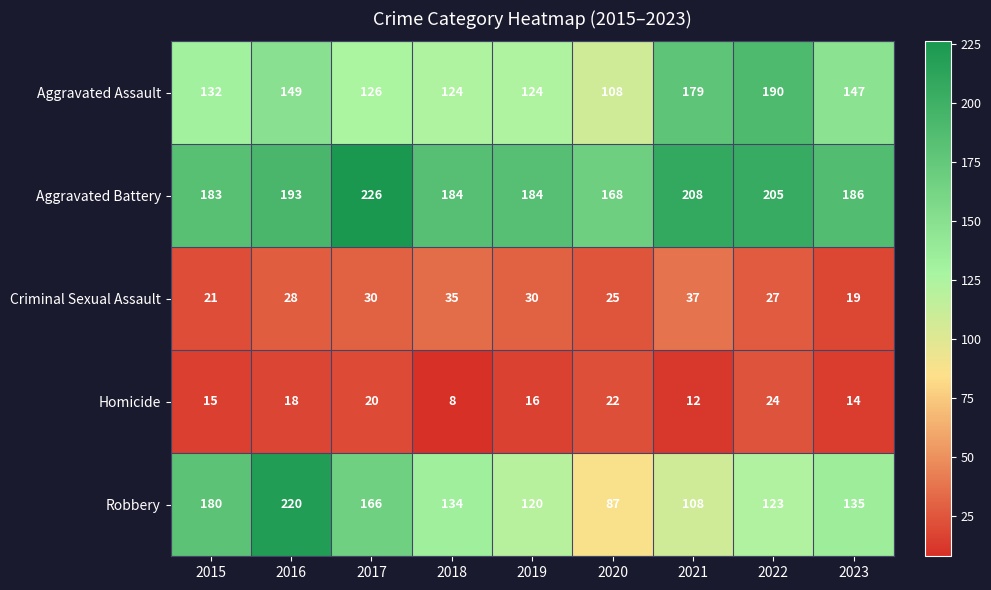

How many data points in Aggravated Assault are less than 132?

4